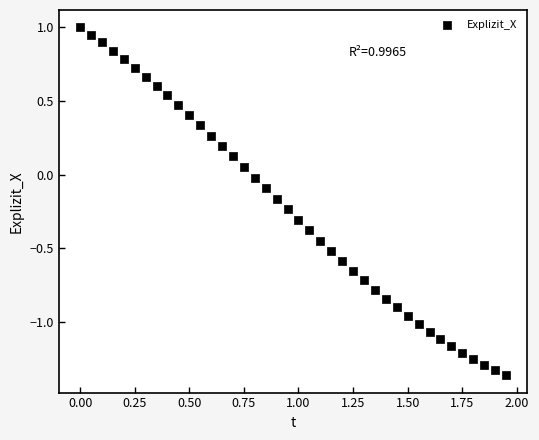

What is the range of X values (max minus min)?

2.0